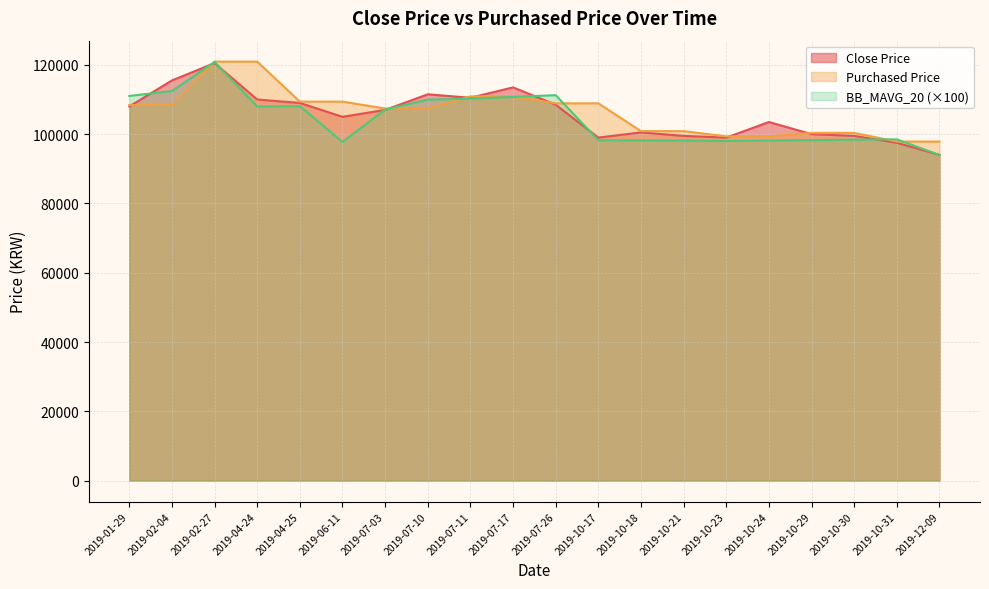

How many data points in BB_MAVG_20 are less than 107100?

10